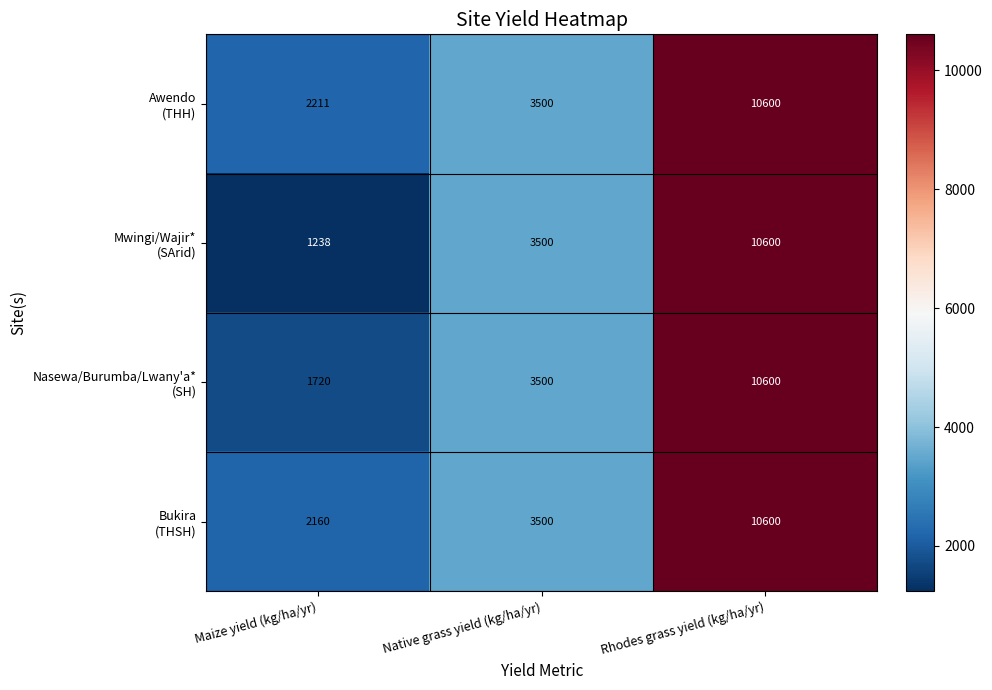

Which category has the highest value across all series?

Rhodes grass yield (kg/ha/yr)